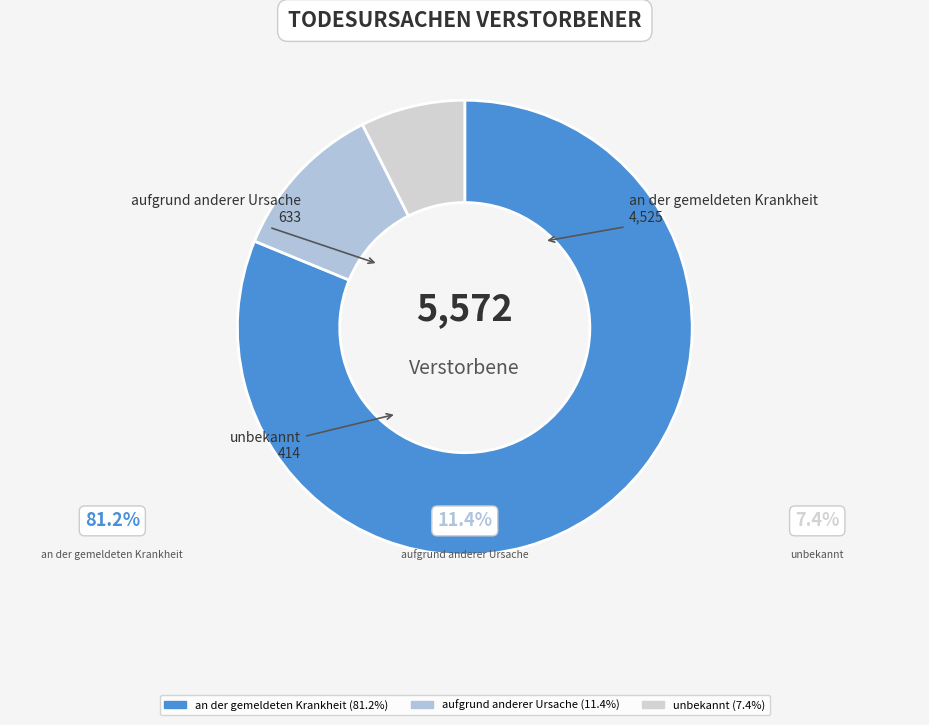

Rank the categories by value from lowest to highest.

unbekannt, aufgrund anderer Ursache, an der gemeldeten Krankheit